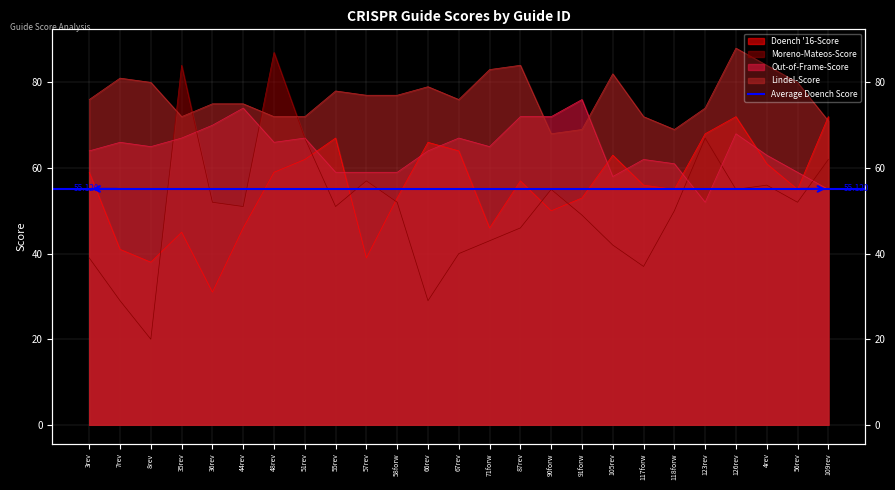

What is the average value of the Lindel-Score series?

77